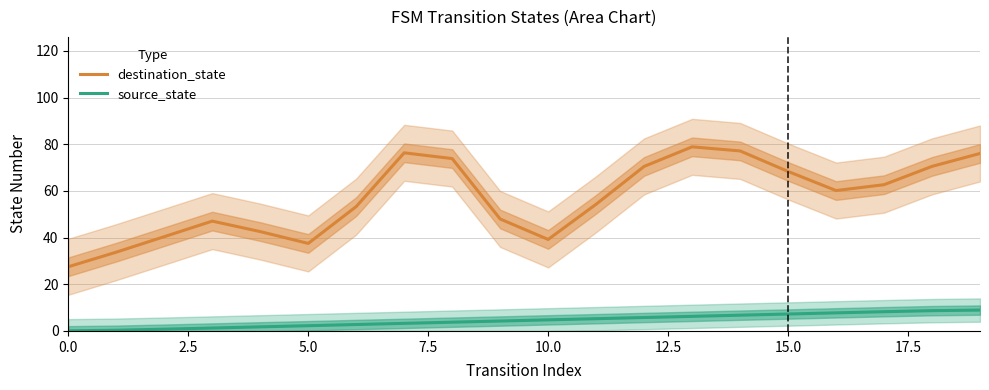

What are all the series names shown in the legend?

destination_state, source_state